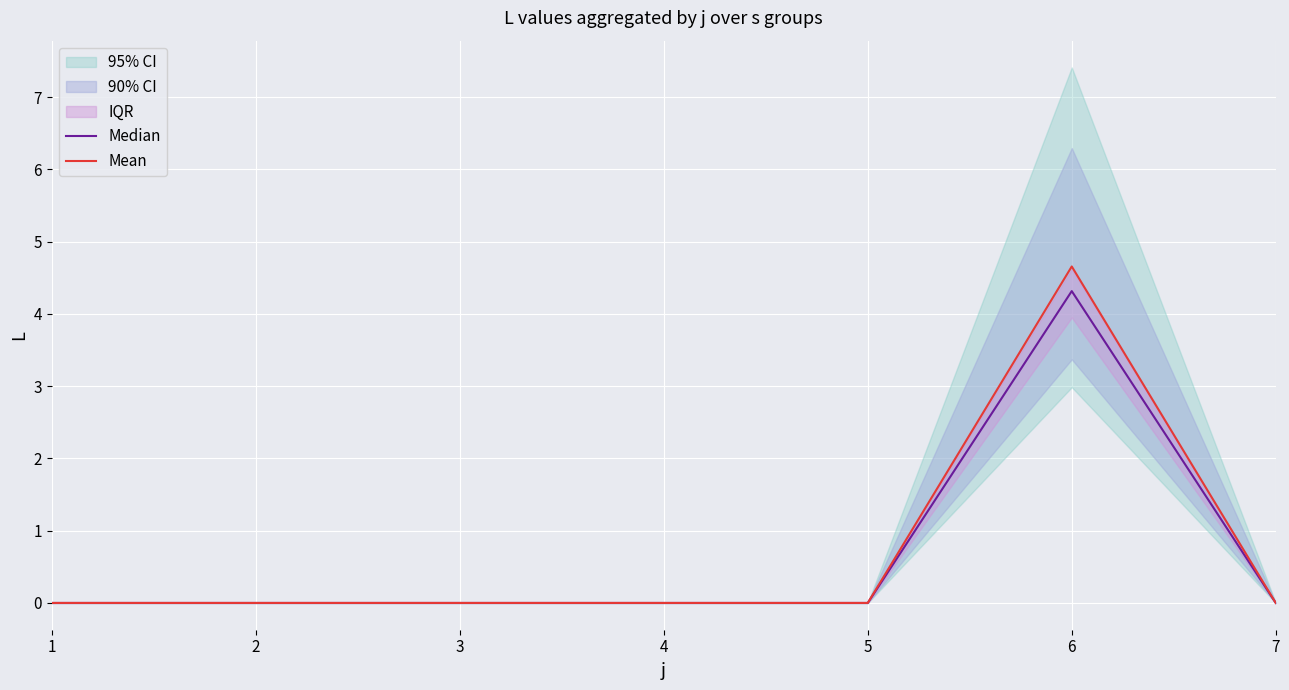

True or false: Median and Mean intersect in this chart.

False